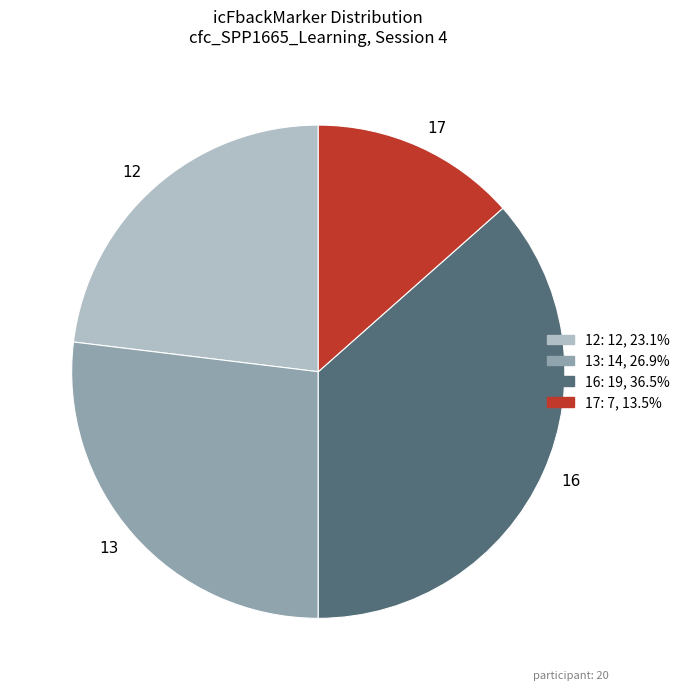

Combined, do 13 and 17 account for over 50%?

No